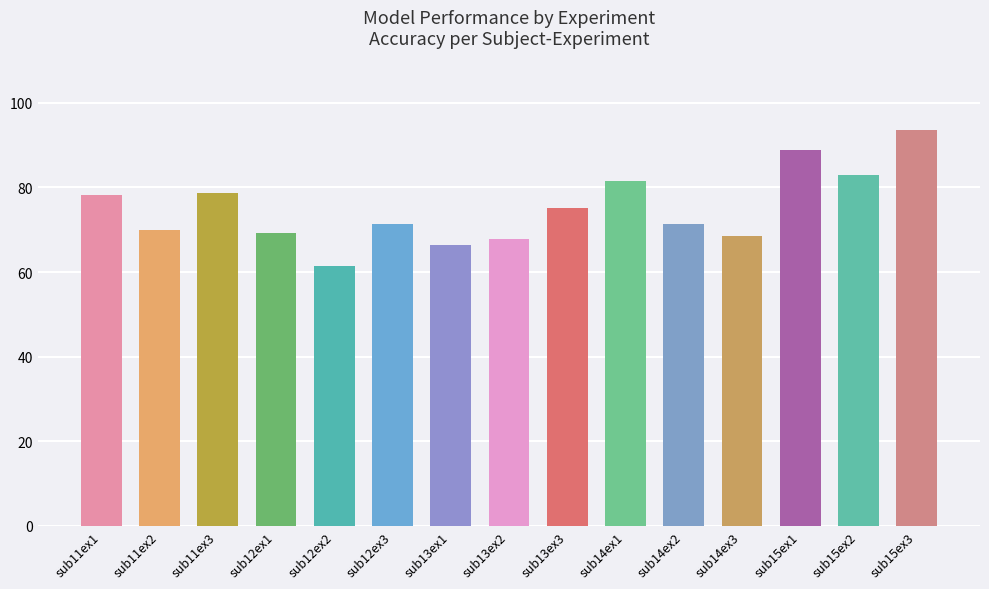

Approximately how many times larger is the value at sub15ex1 compared to sub12ex2?

1.4